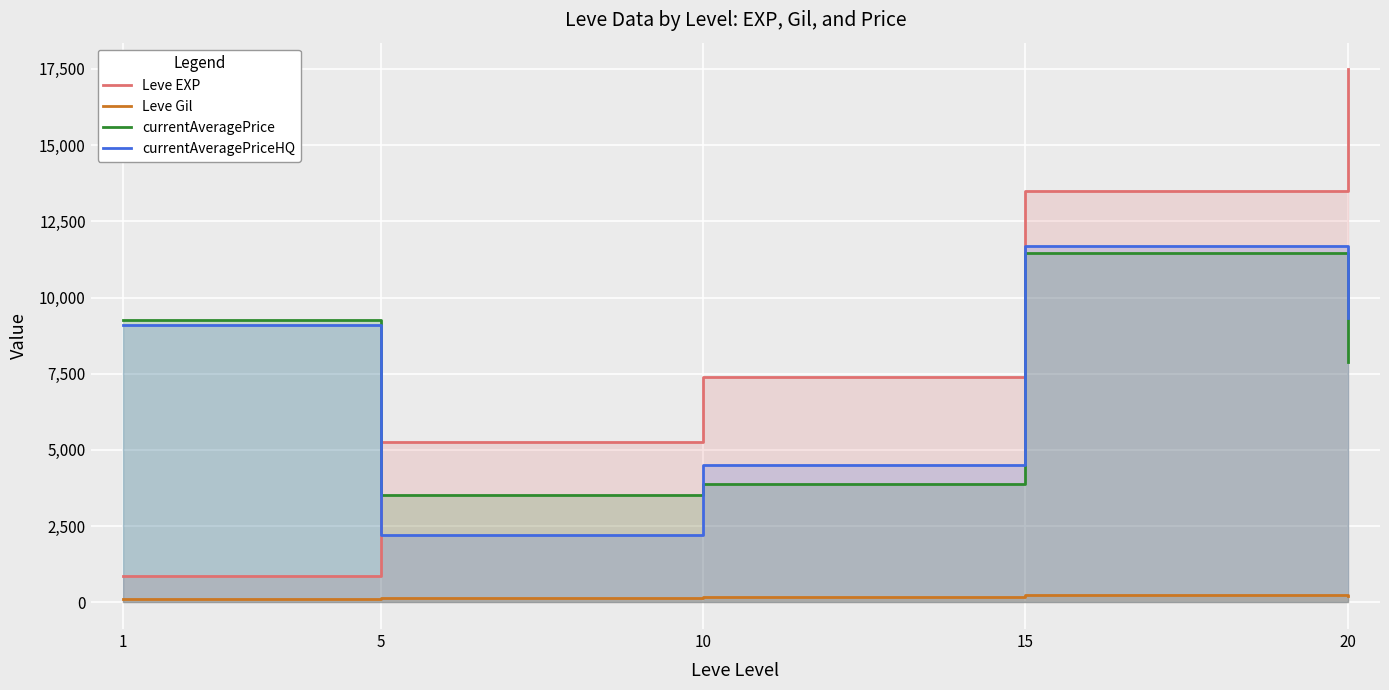

Between which two adjacent categories do currentAveragePrice and currentAveragePriceHQ first intersect?

5 and 10